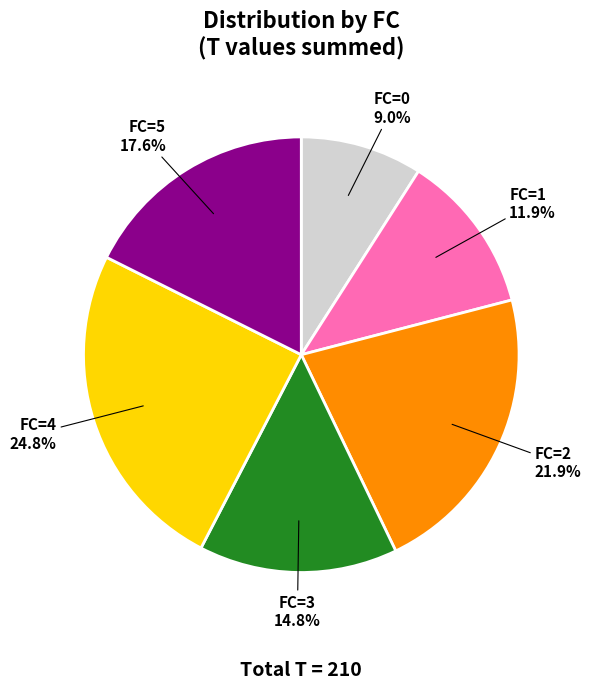

What is the smallest slice in the pie chart?

FC=0